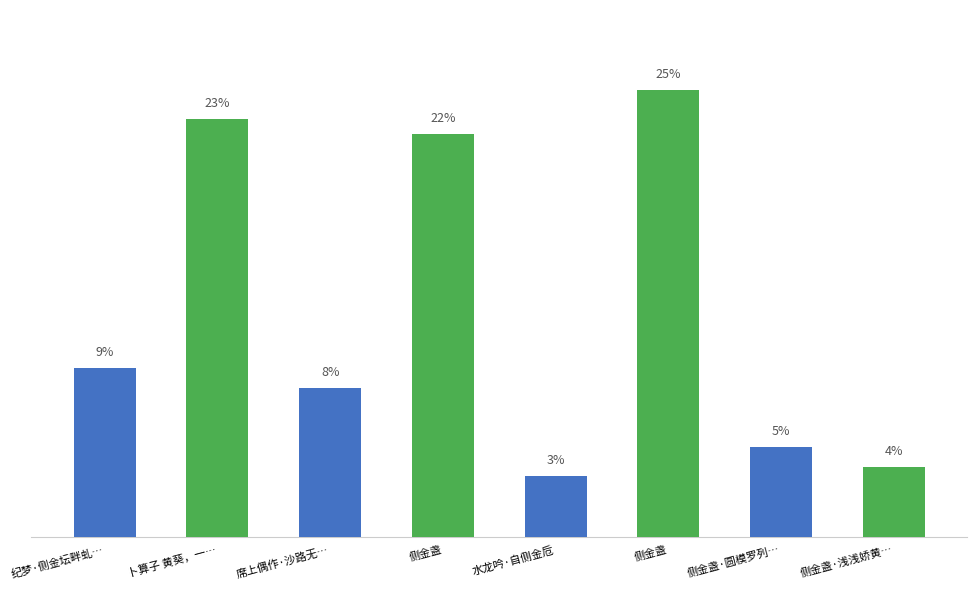

Rank the categories by value from lowest to highest.

水龙吟·自侧金卮, 侧金盏·浅浅娇黄…, 侧金盏·圆模罗列…, 席上偶作·沙路无…, 纪梦·侧金坛畔虬…, 侧金盏, 卜算子 黄葵，一…, 侧金盏